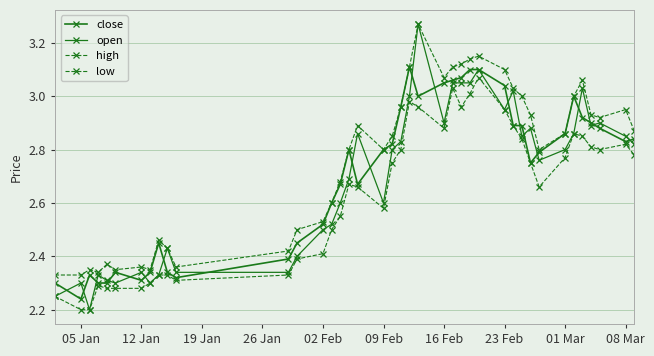

Does the chart display data point markers on the line(s)?

Yes